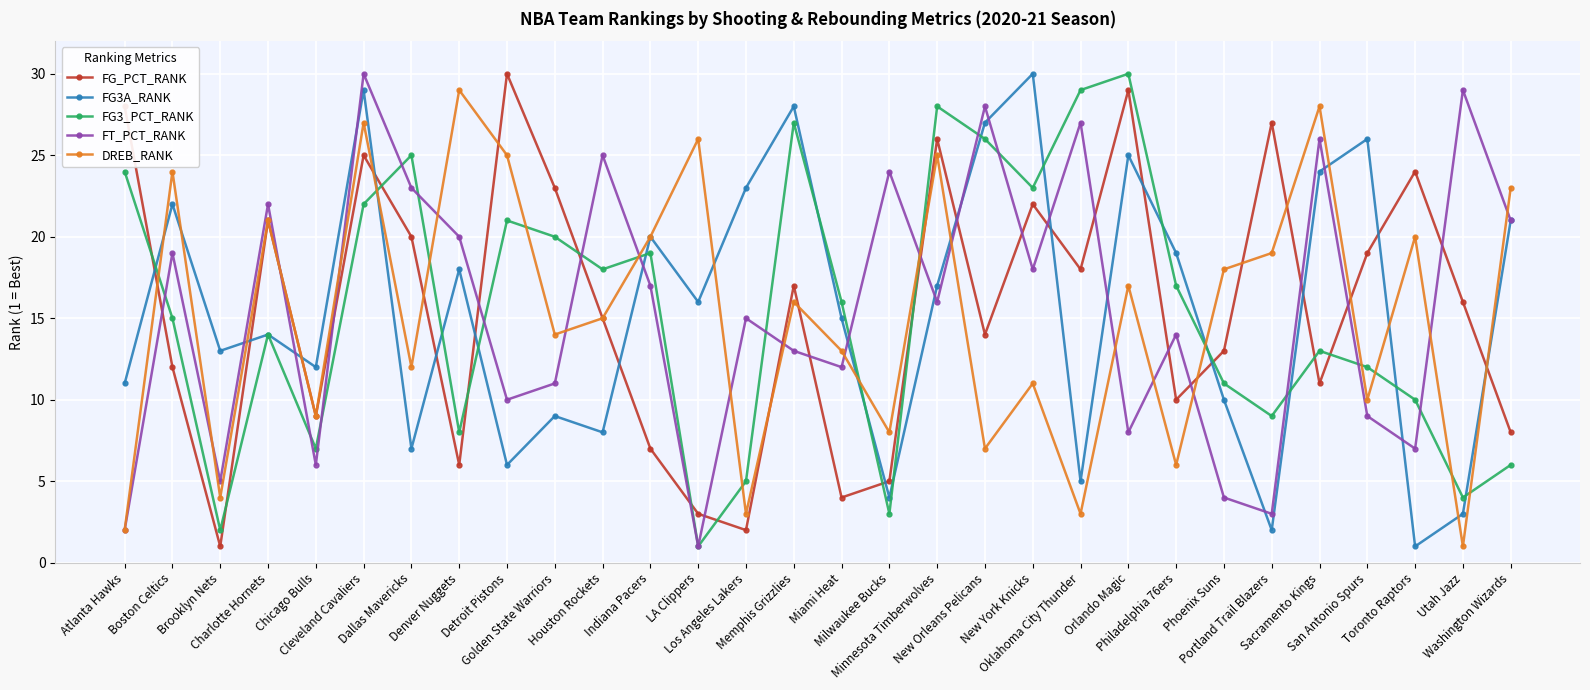

What is the difference between the second highest and second lowest values in the DREB_RANK series?

26